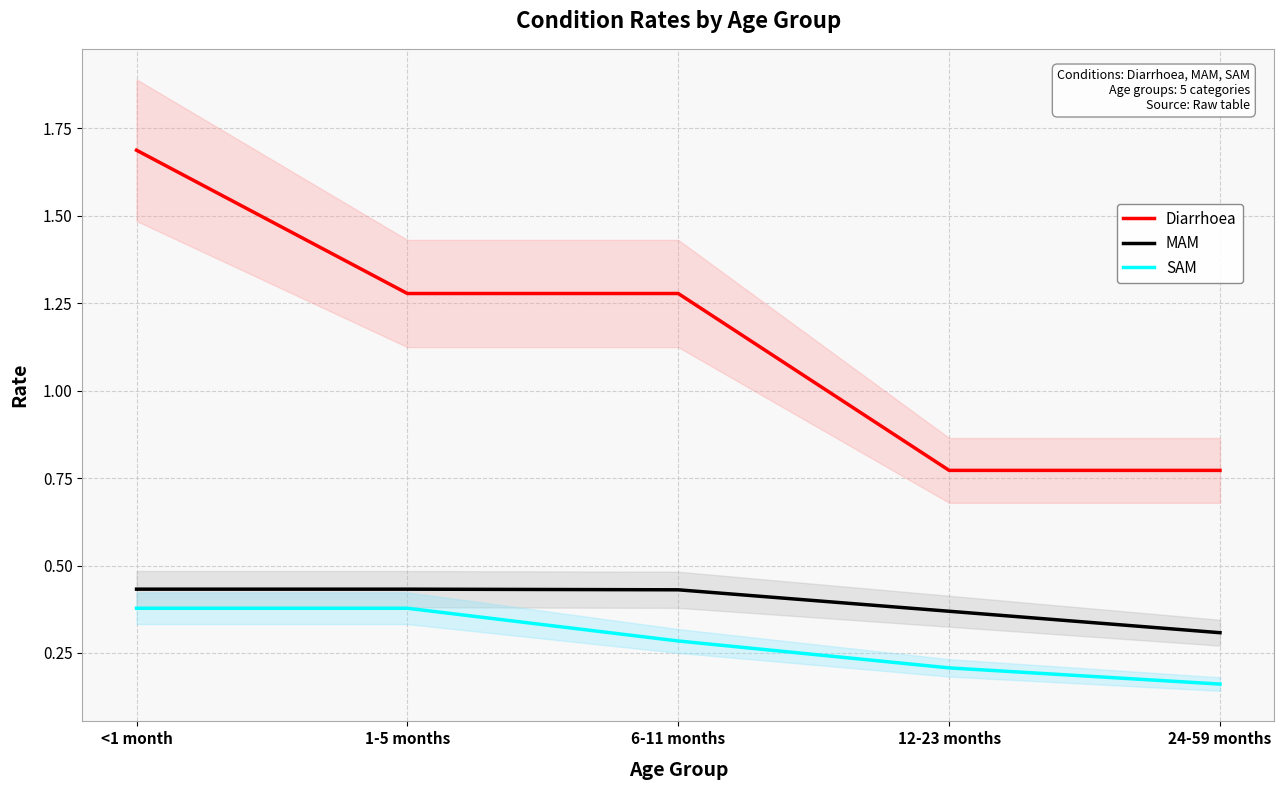

What position from the right is 12-23 months?

2